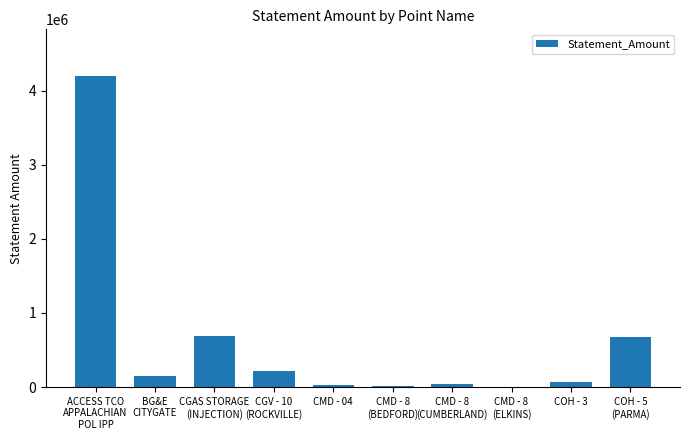

What is the maximum value shown in the chart?

4196782.1